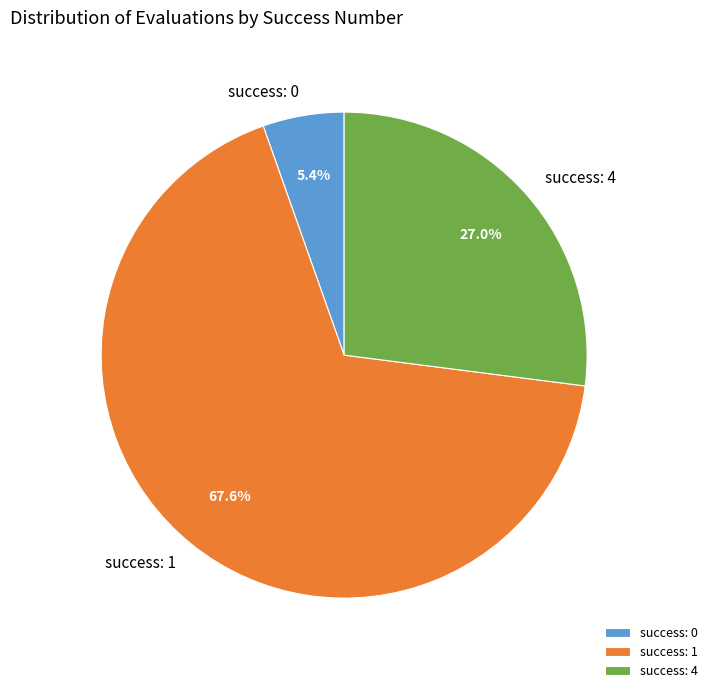

Which has a higher value, success: 0 or success: 4?

success: 4